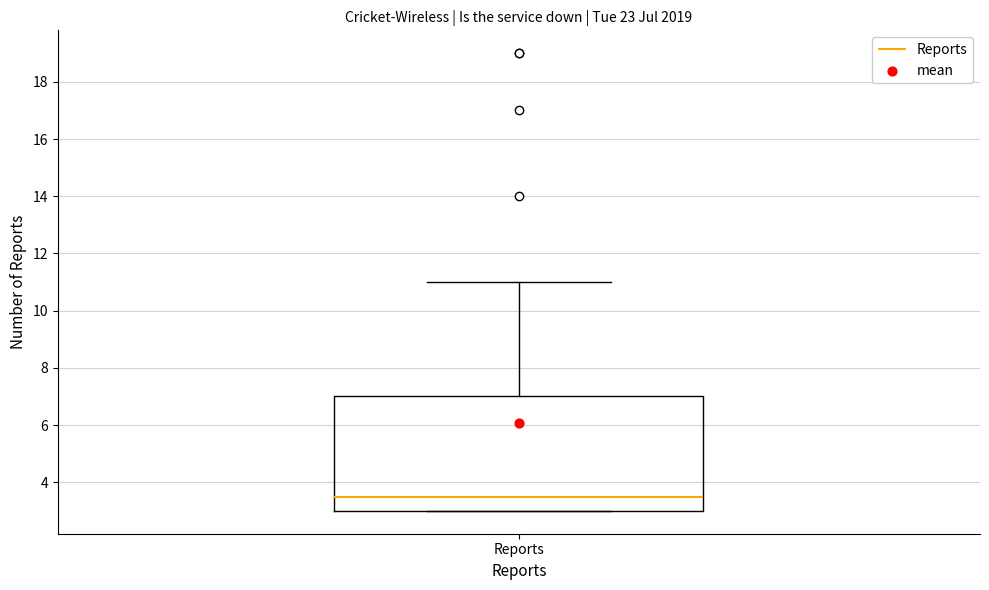

Read this box plot against the y-axis: the position of the median line, the range covered by the box, and the ends of both whiskers. The values are not printed on the chart, so give them approximately, as read against the axis.

median 3.6, box 3.0 to 7.0, whiskers 3.0 to 11.0